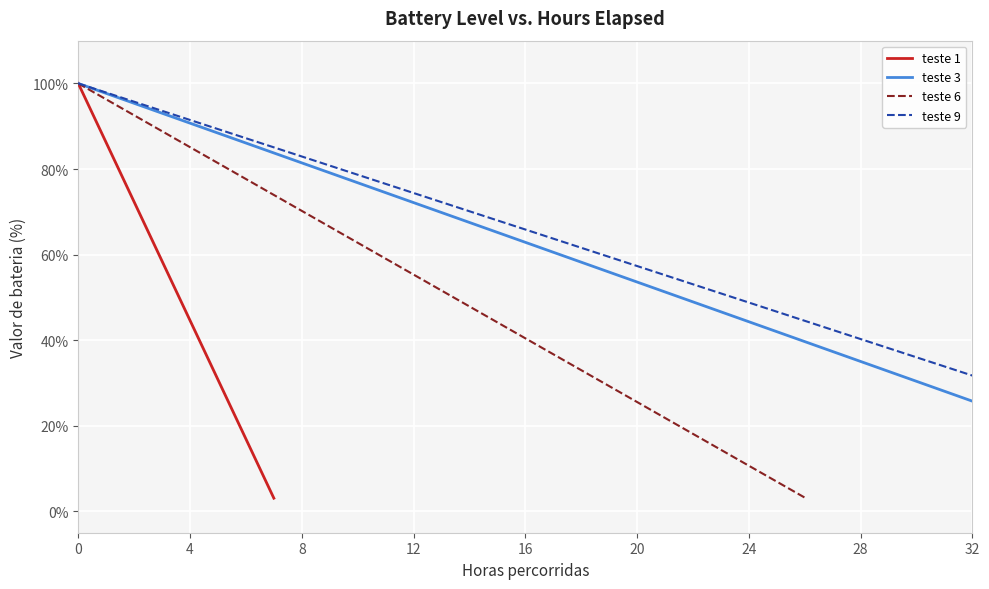

Rank the series by their maximum value, from lowest to highest.

teste 1, teste 3, teste 6, teste 9